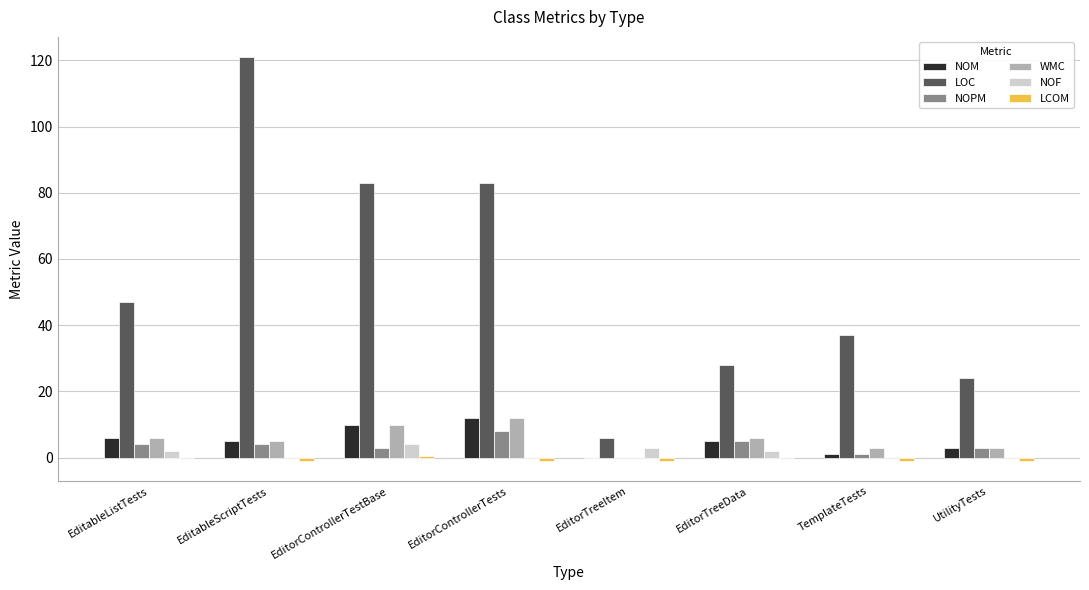

The NOM series shows 0.0 at EditorTreeItem. True or false?

True